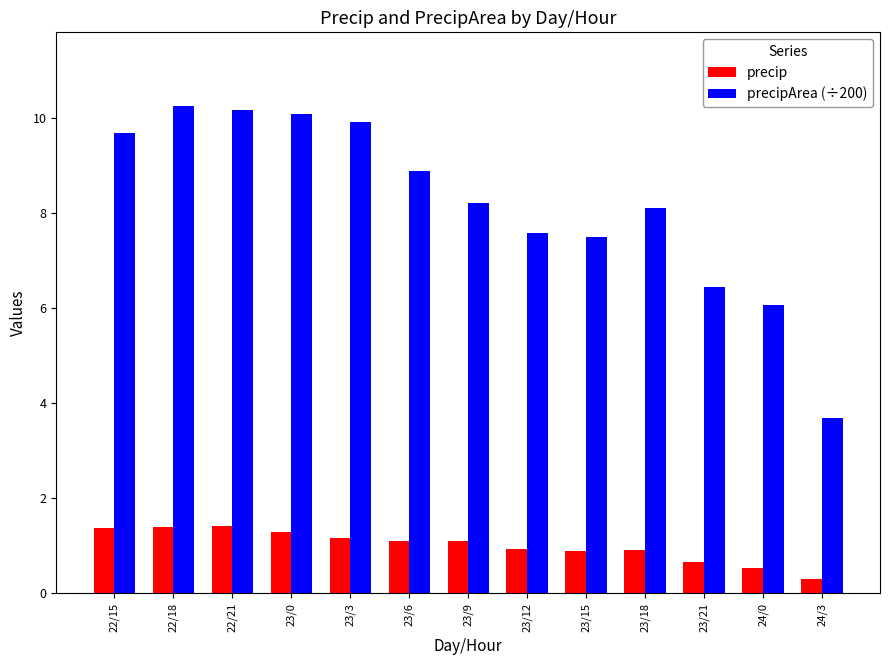

Which series has the largest total across all categories?

precipArea (÷200)